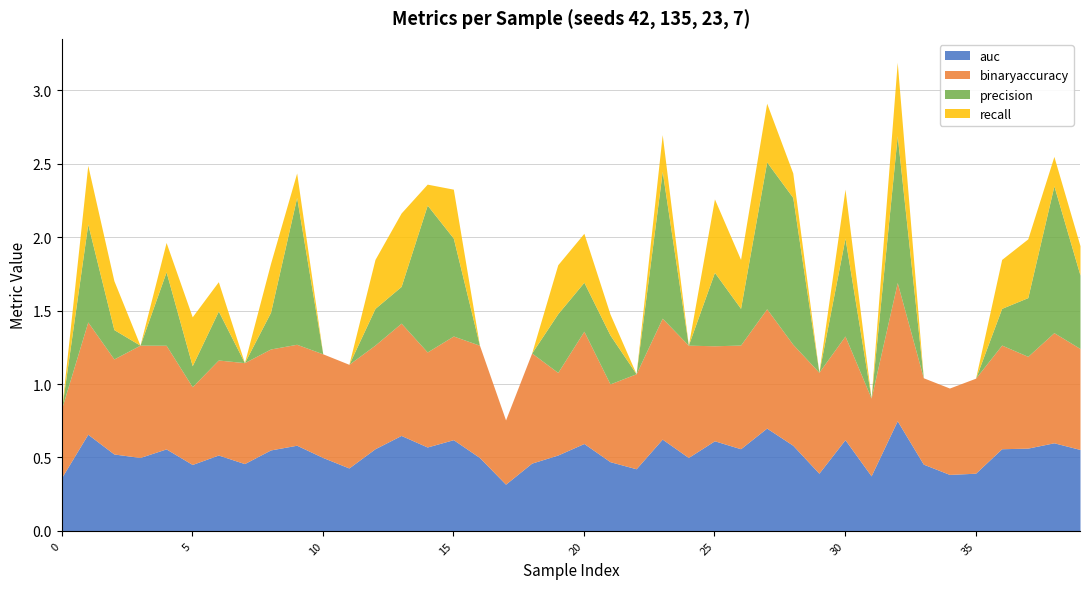

Where is the first local minimum for binaryaccuracy?

2